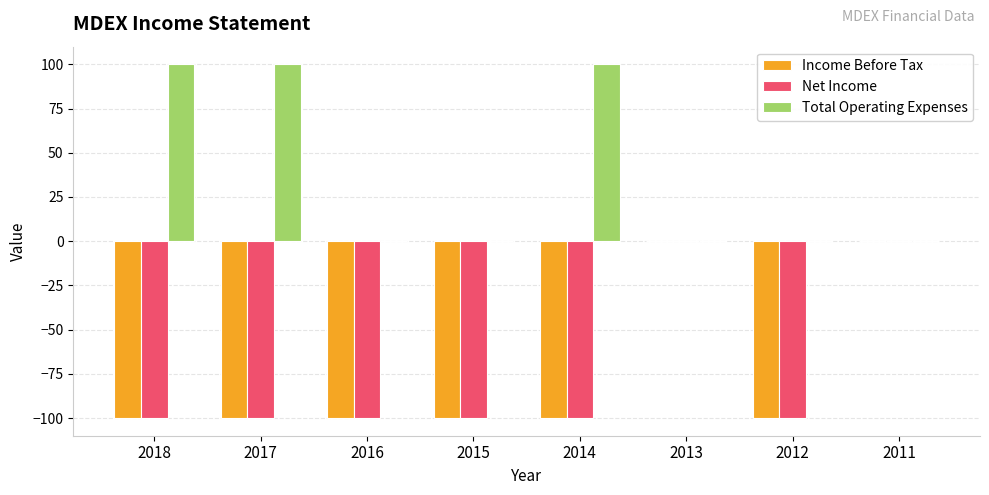

Reading left to right, extract all data points from this chart.

Income Before Tax: 2018=-100	2017=-100	2016=-100	2015=-100	2014=-100	2013=0	2012=-100	2011=0
Net Income: 2018=-100	2017=-100	2016=-100	2015=-100	2014=-100	2013=0	2012=-100	2011=0
Total Operating Expenses: 2018=100	2017=100	2016=0	2015=0	2014=100	2013=0	2012=0	2011=0